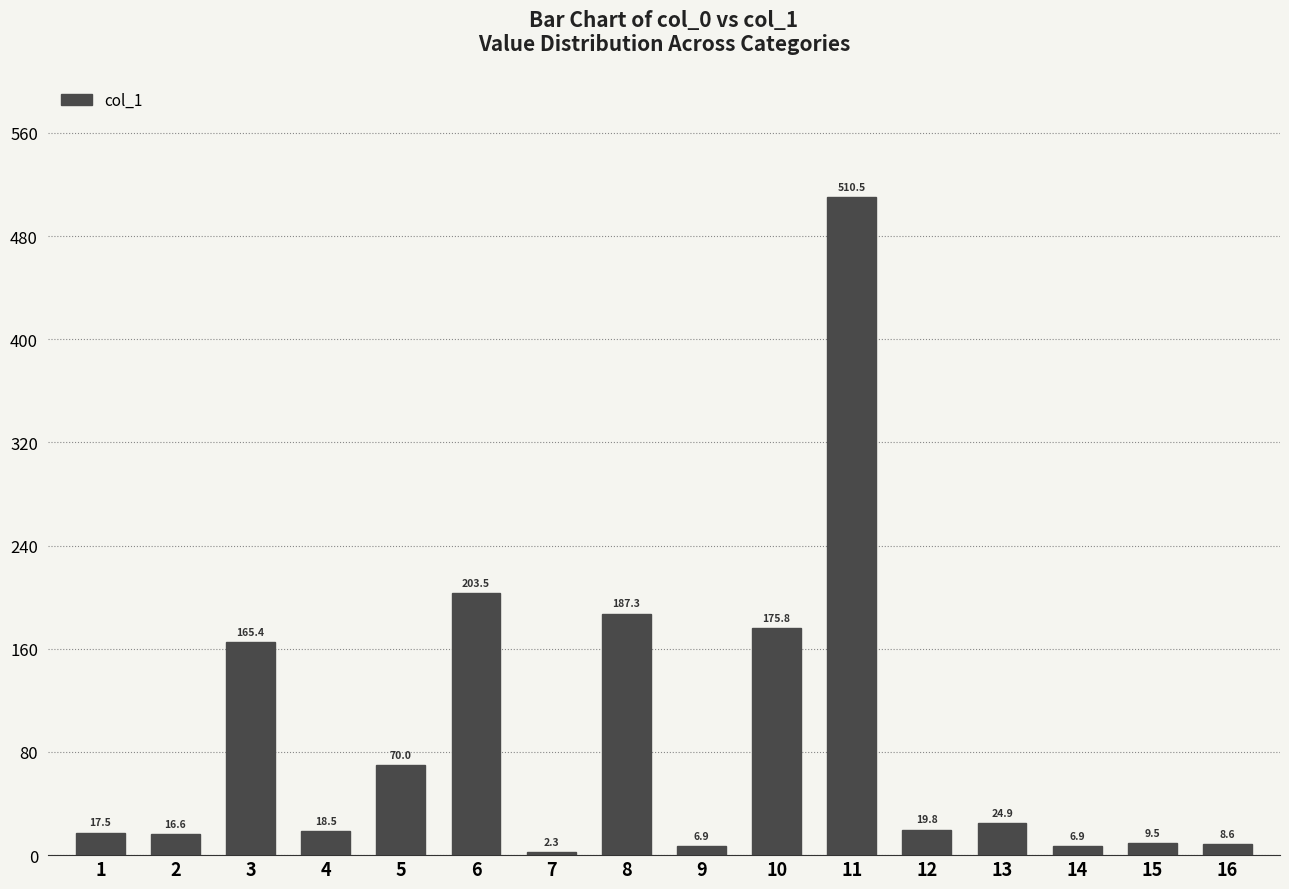

Which has a higher value, 6 or 15?

6